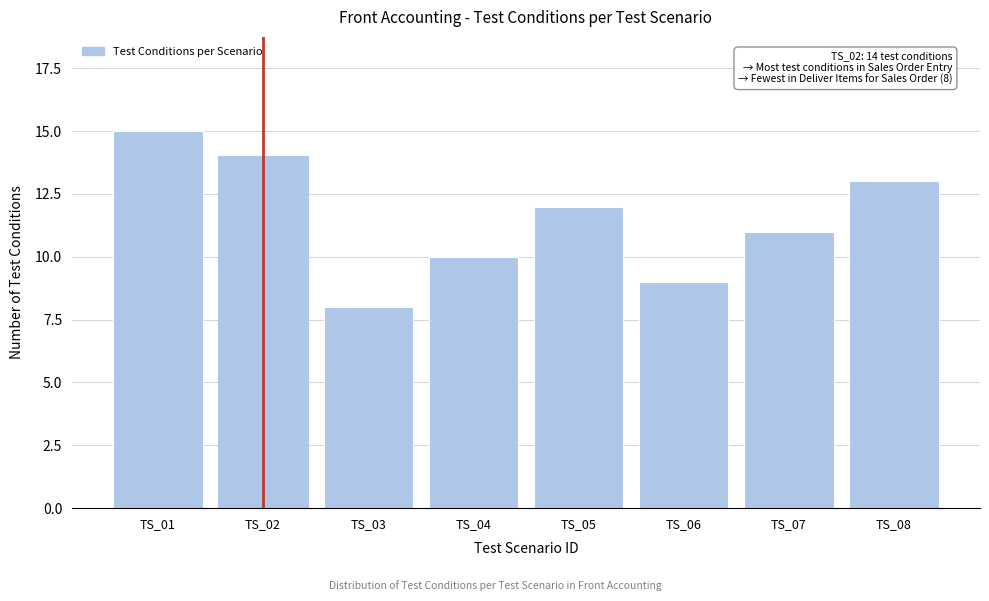

Reading left to right, what are all the values shown in this chart?

TS_01=15	TS_02=14	TS_03=8	TS_04=10	TS_05=12	TS_06=9	TS_07=11	TS_08=13